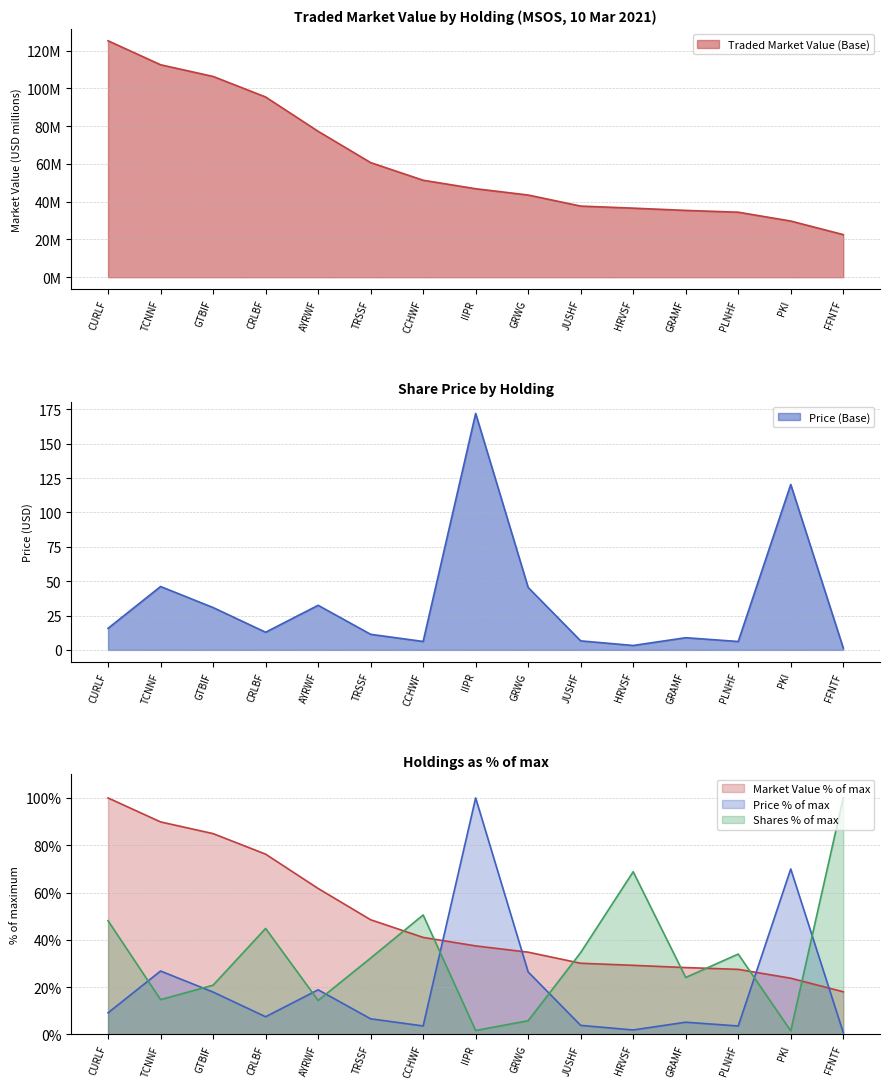

Where is the data nearest to the value 73?

AYRWF